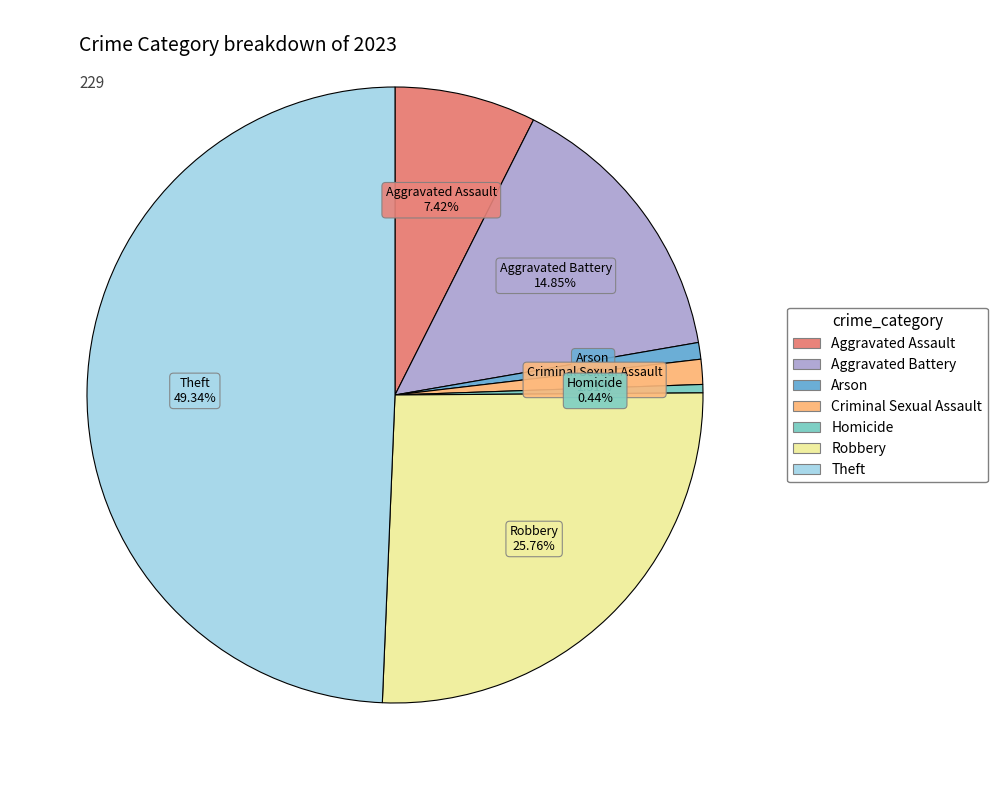

To the nearest percent, what is the average slice percentage?

14%